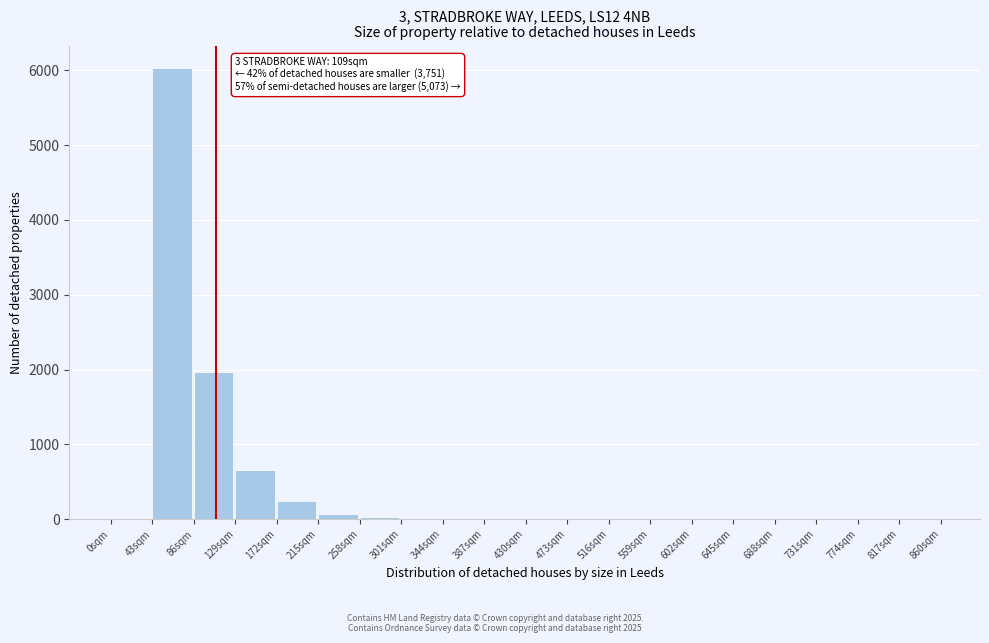

Which range on the x-axis has the tallest bar?

43 to 86